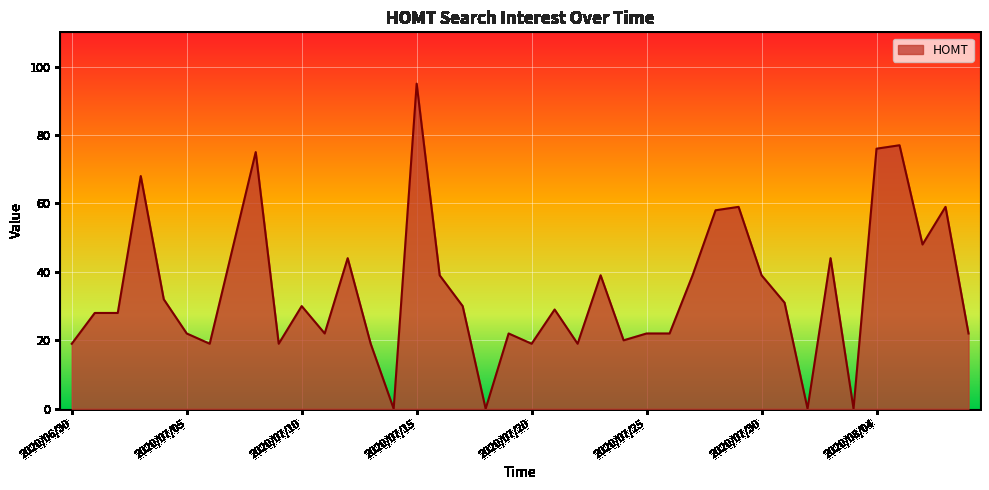

How many lines are shown in the chart?

1